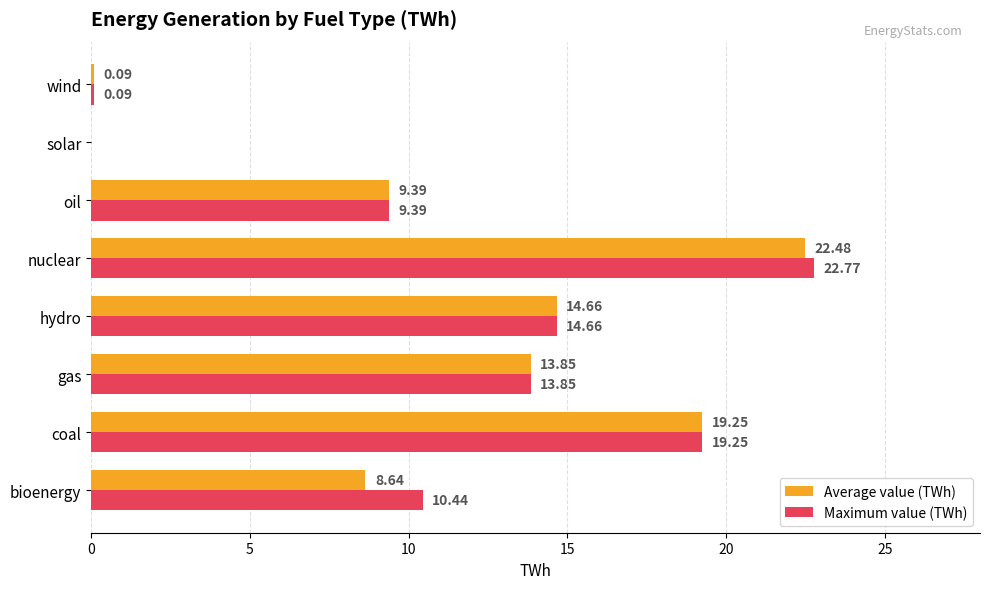

Between nuclear and wind, which series saw the biggest shift?

Maximum value (TWh)